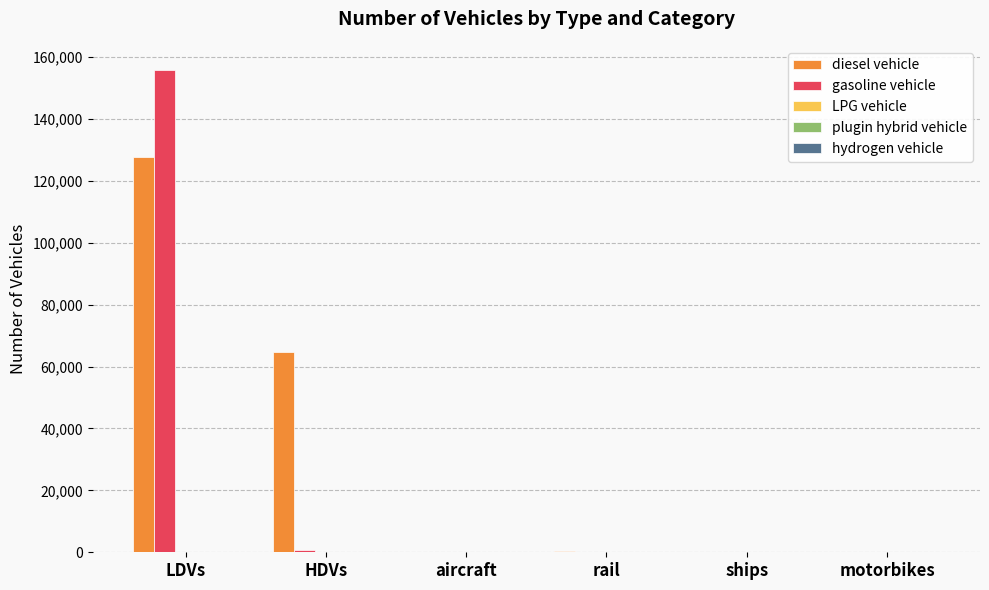

True or false: diesel vehicle has a value of 173153 at LDVs.

False